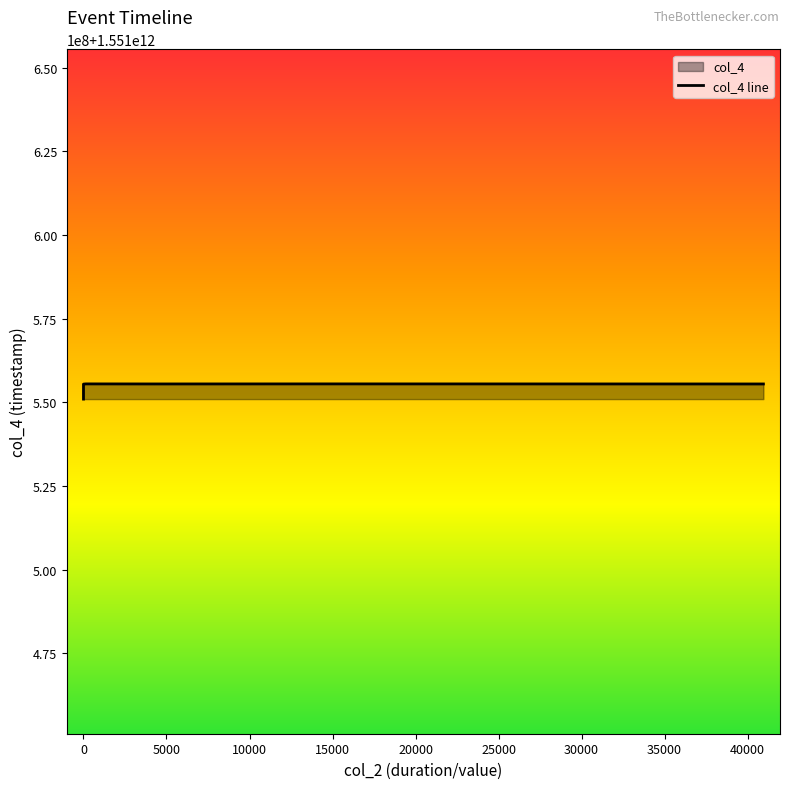

What is the sum of all values?

12412434924738